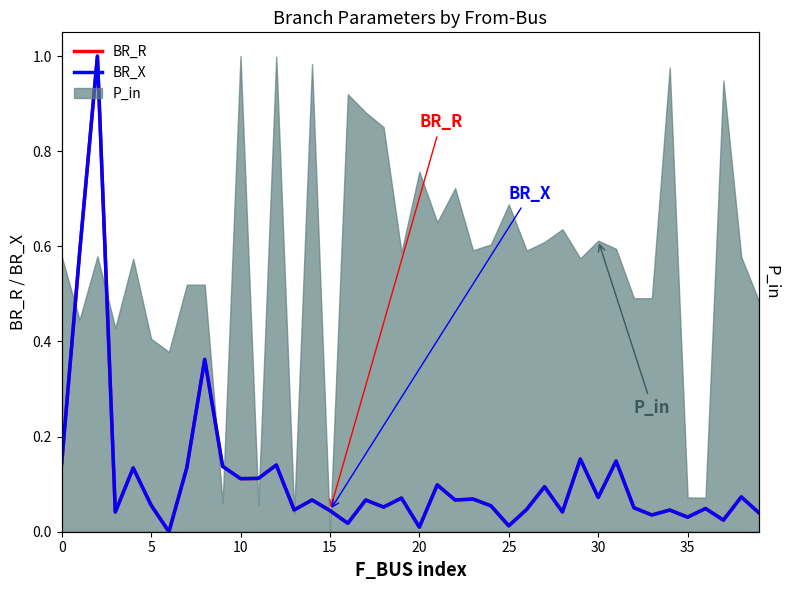

Which category has the highest value across all series?

10